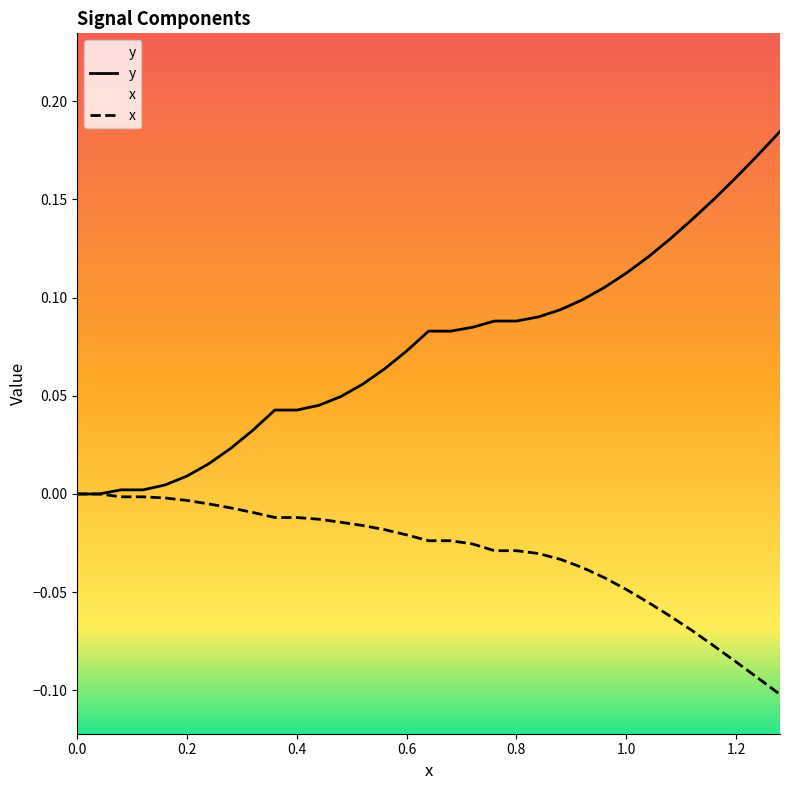

Which series has the widest spread of values?

y